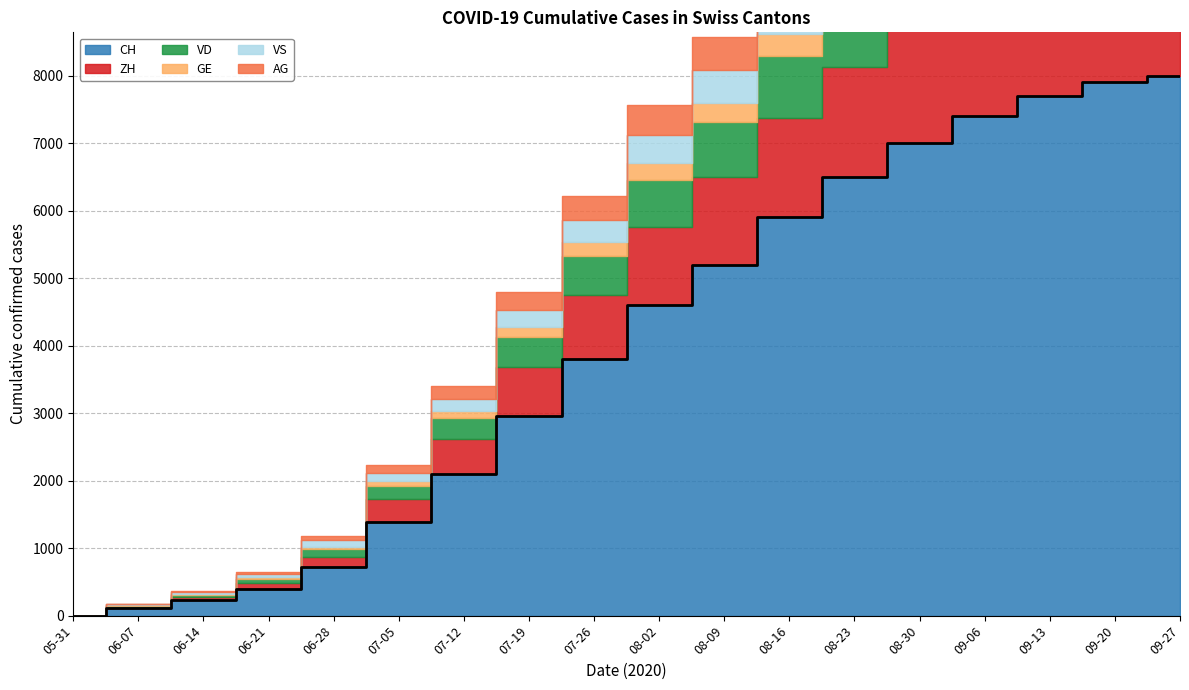

What is the label of the 2nd point from the left?

2020-06-07